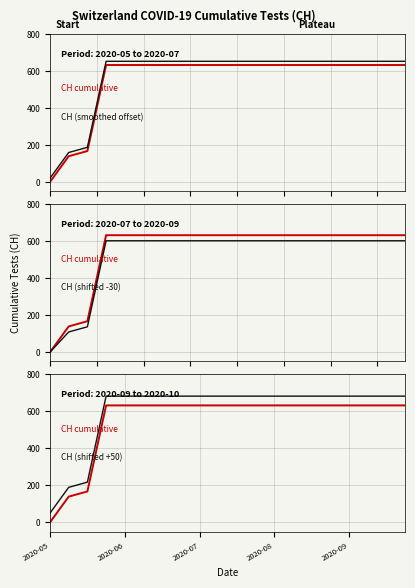

Is it true that CH cumulative equals 866 at 2020-07?

False